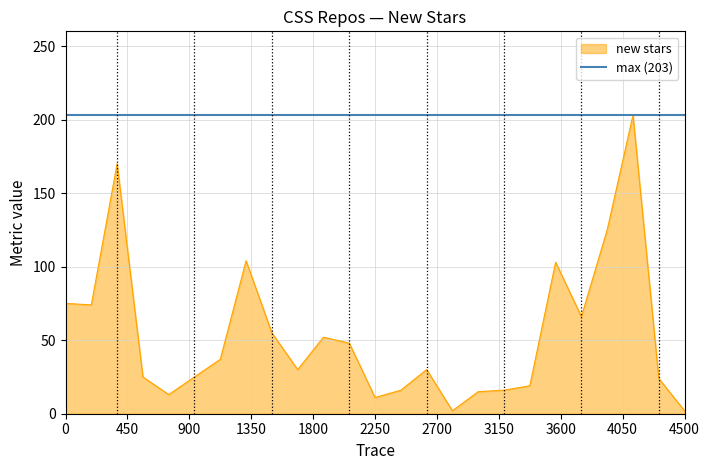

True or false: new stars has a value of 43 at 0.

False